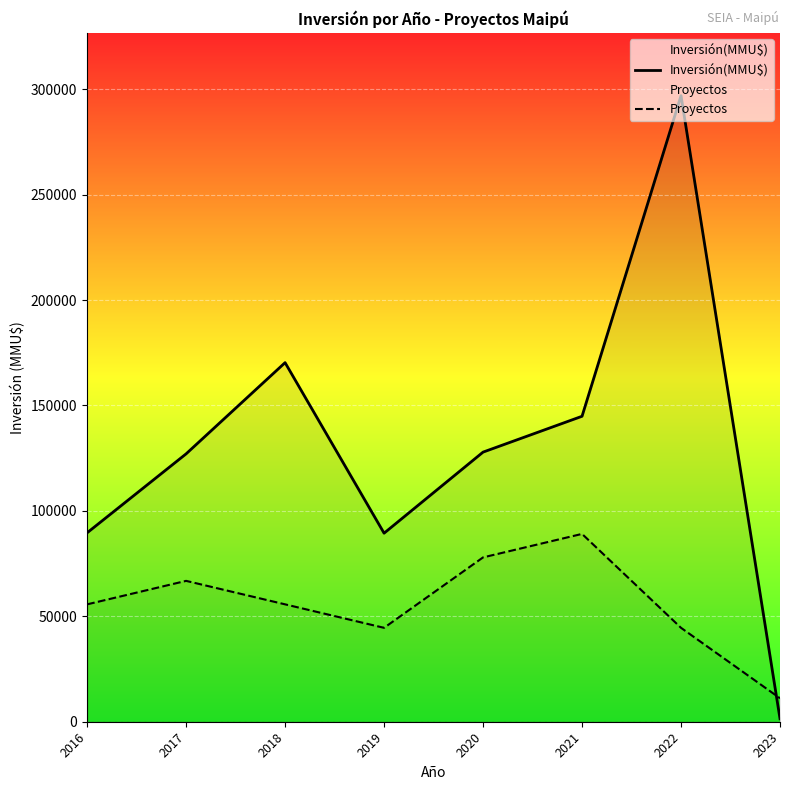

At how many categories does at least one series exceed 18531?

7